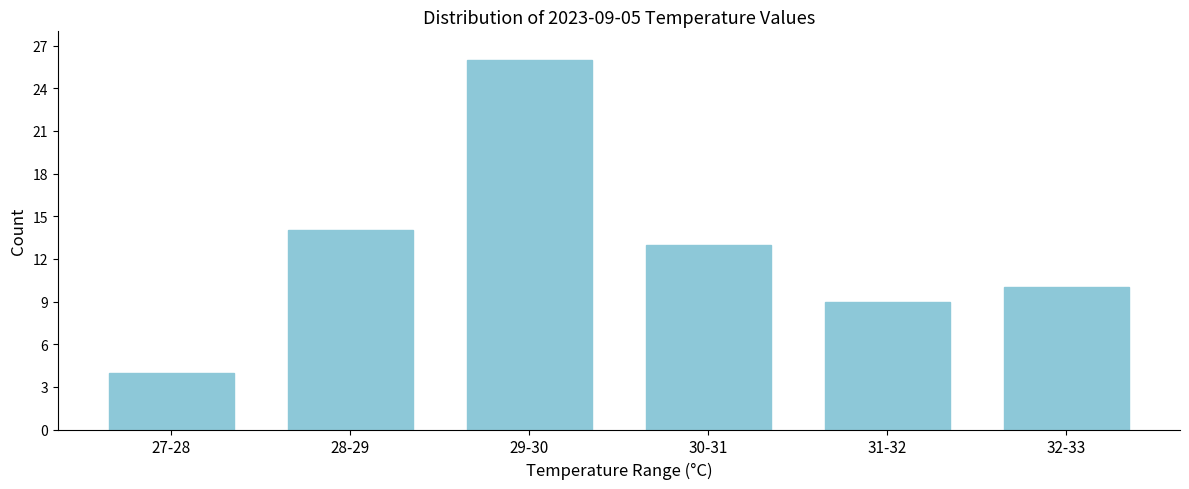

Reading left to right, what are all the values shown in this chart?

4	14	26	13	9	10